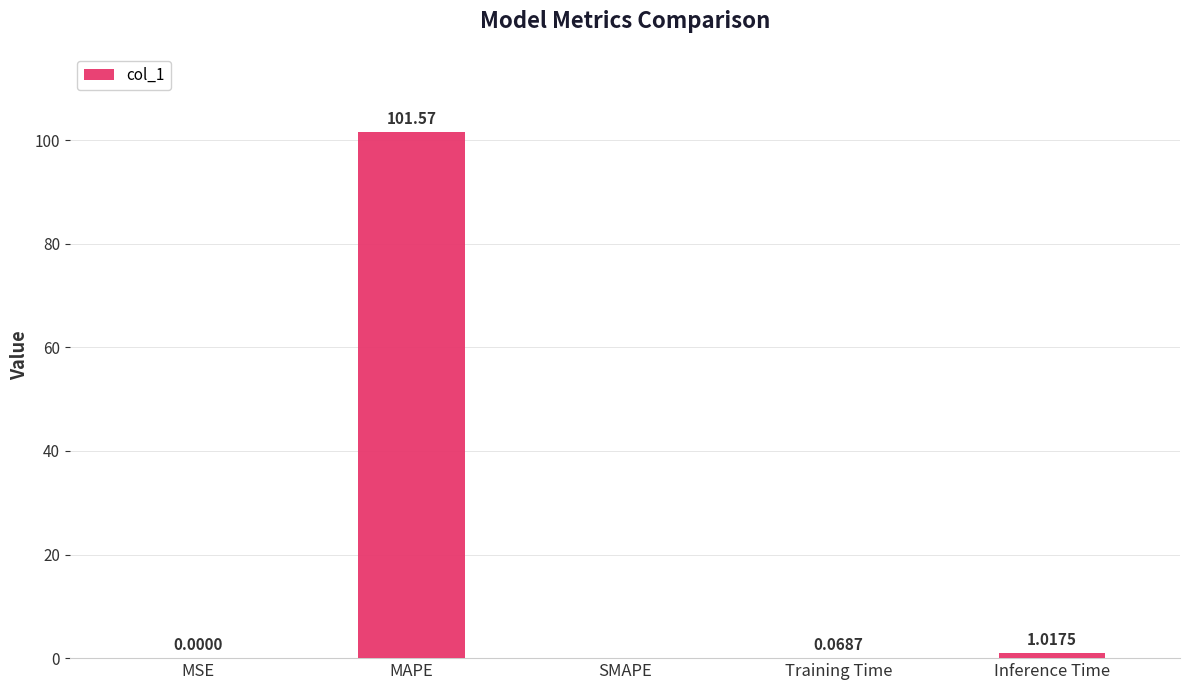

What is the sum of the values at Training Time and MAPE?

101.6